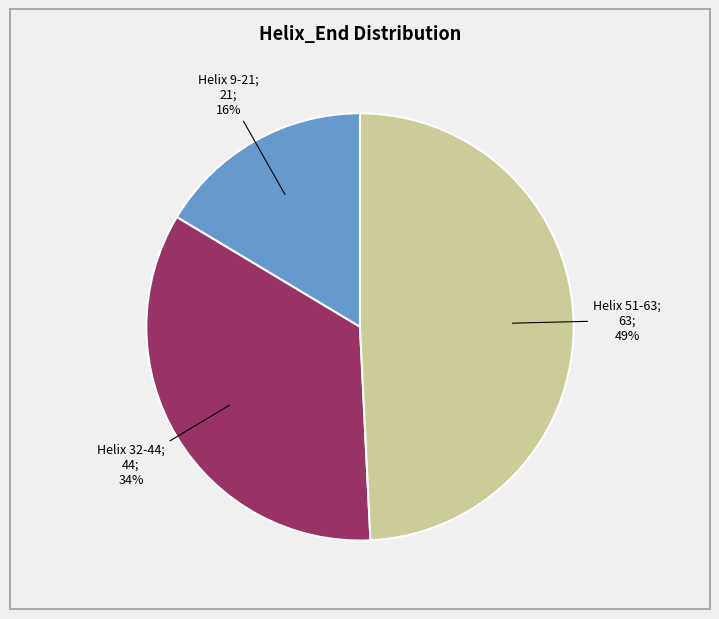

To the nearest percent, what is the average slice percentage?

33%